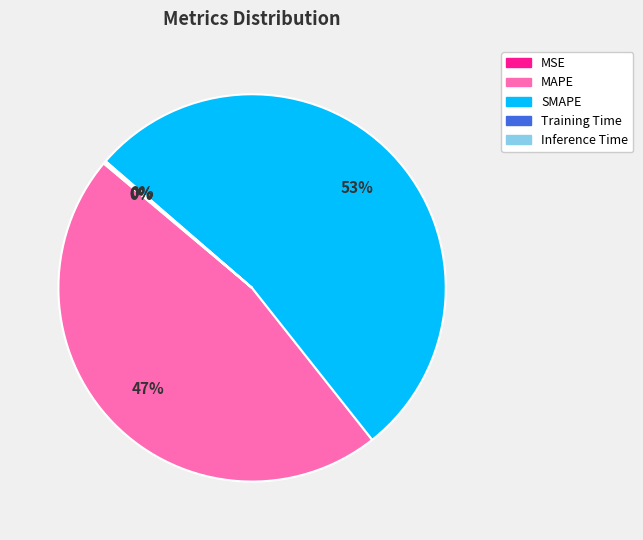

Which slice is the largest?

SMAPE